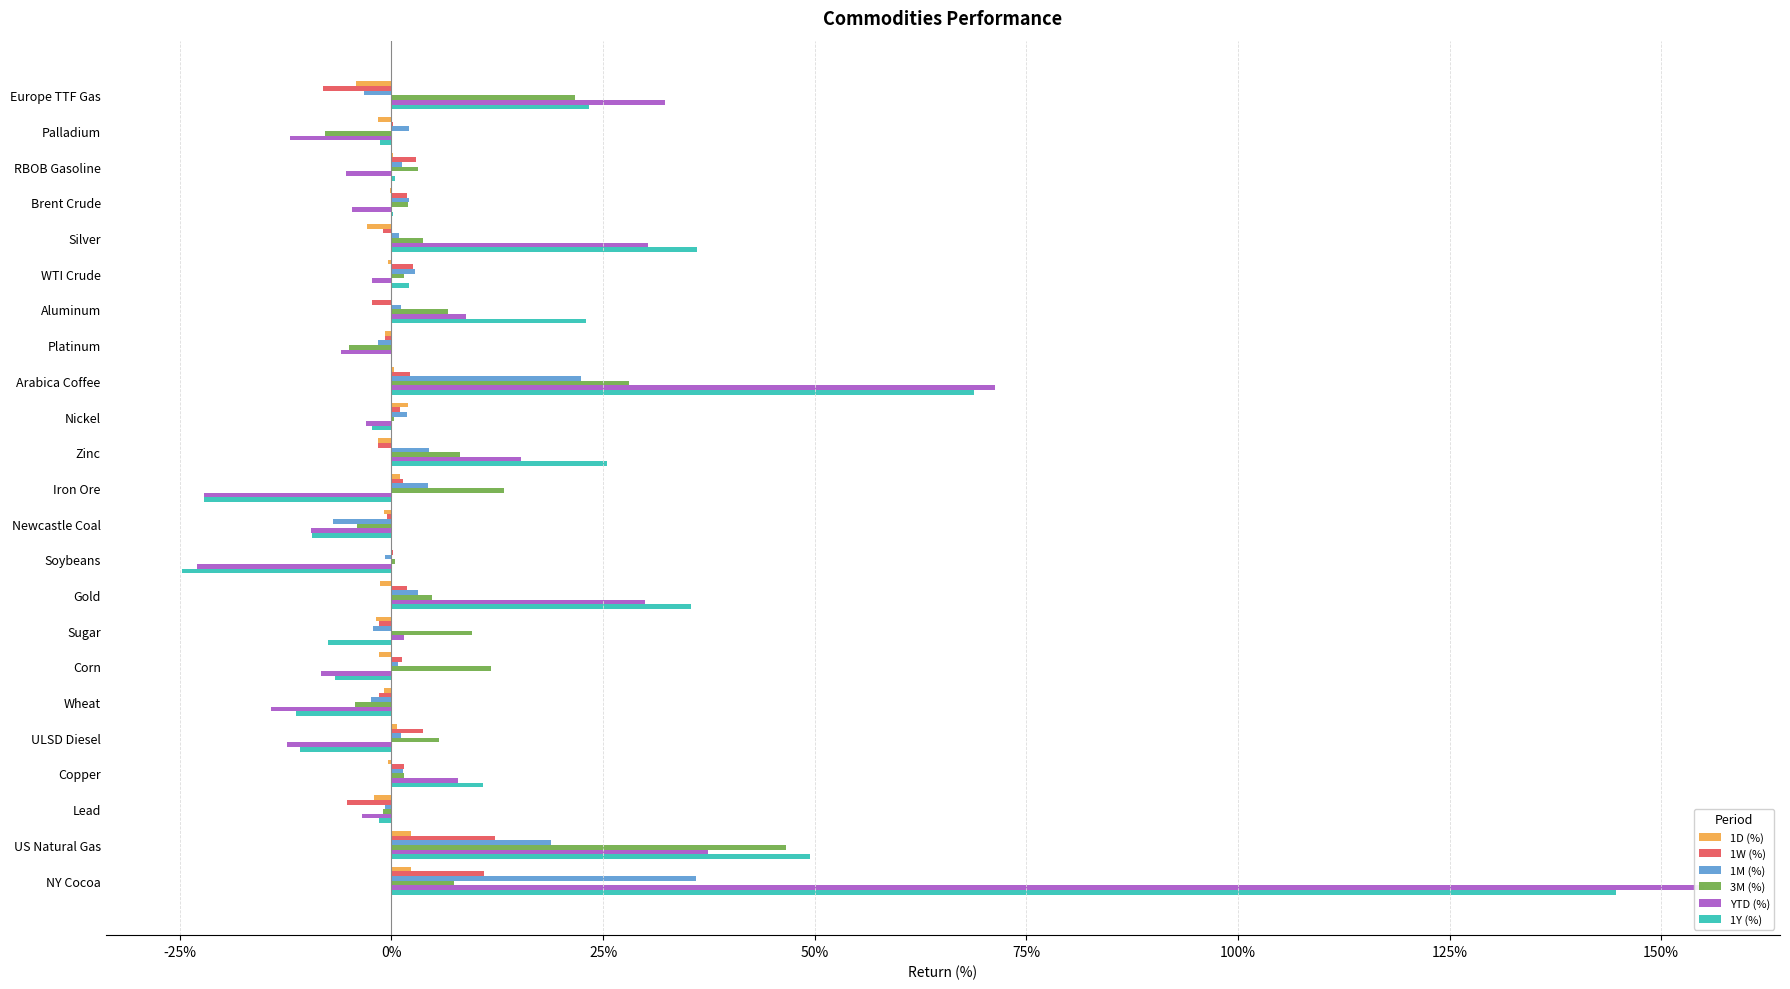

What are all the series names shown in the legend?

1D (%), 1W (%), 1M (%), 3M (%), YTD (%), 1Y (%)